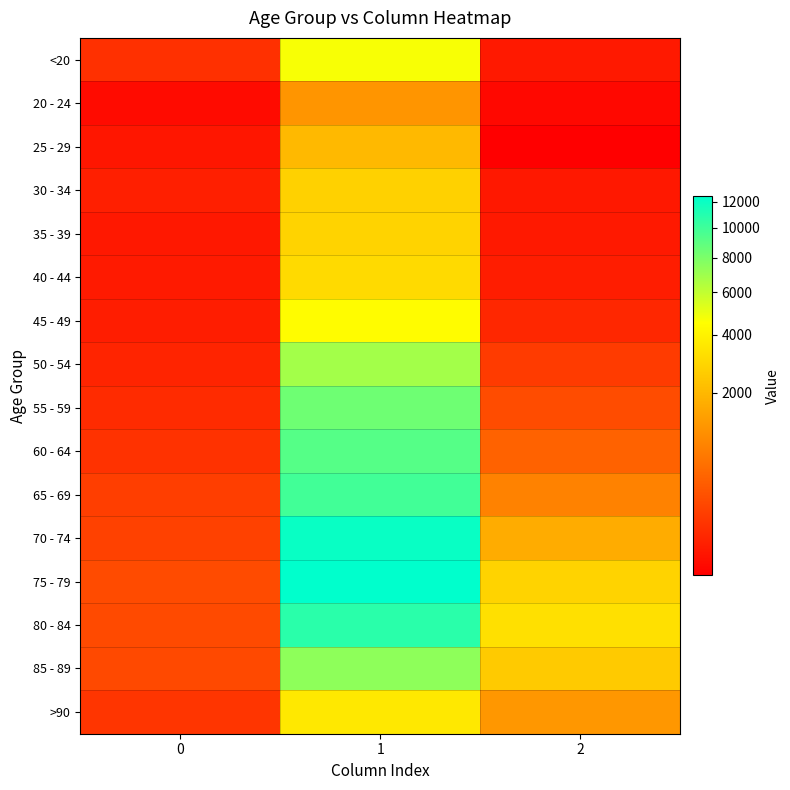

How many data points does each series have?

3